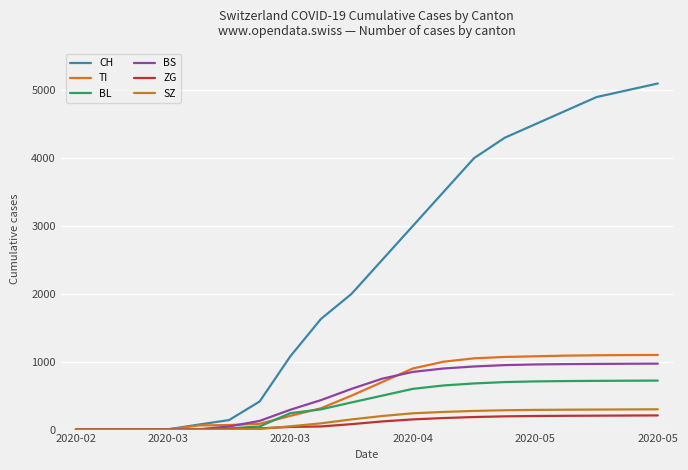

What is the label of the 18th point from the right?

2020-03